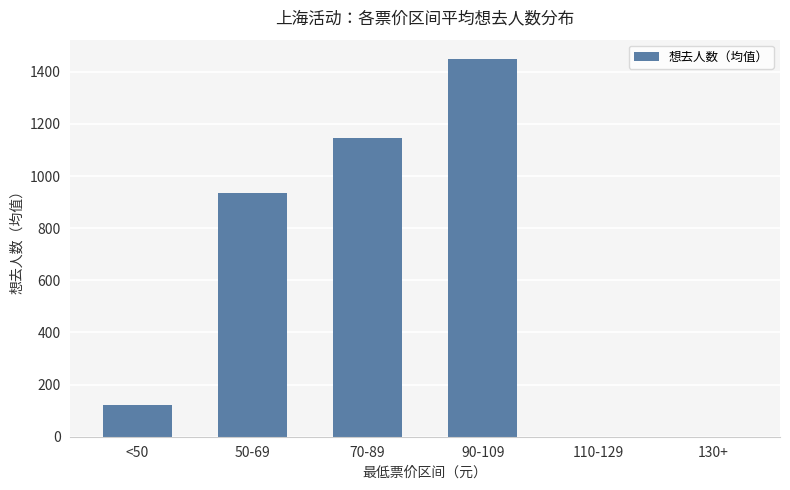

The chart shows a value of 0.0 at 130+. True or false?

True